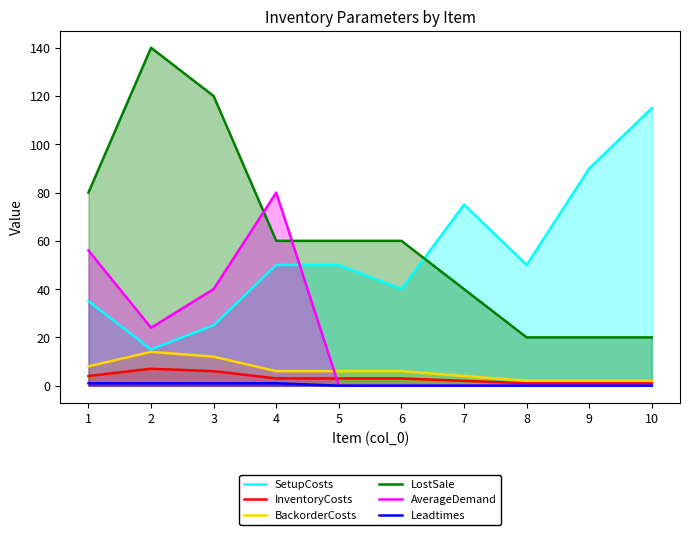

What is the maximum value shown in the chart?

140